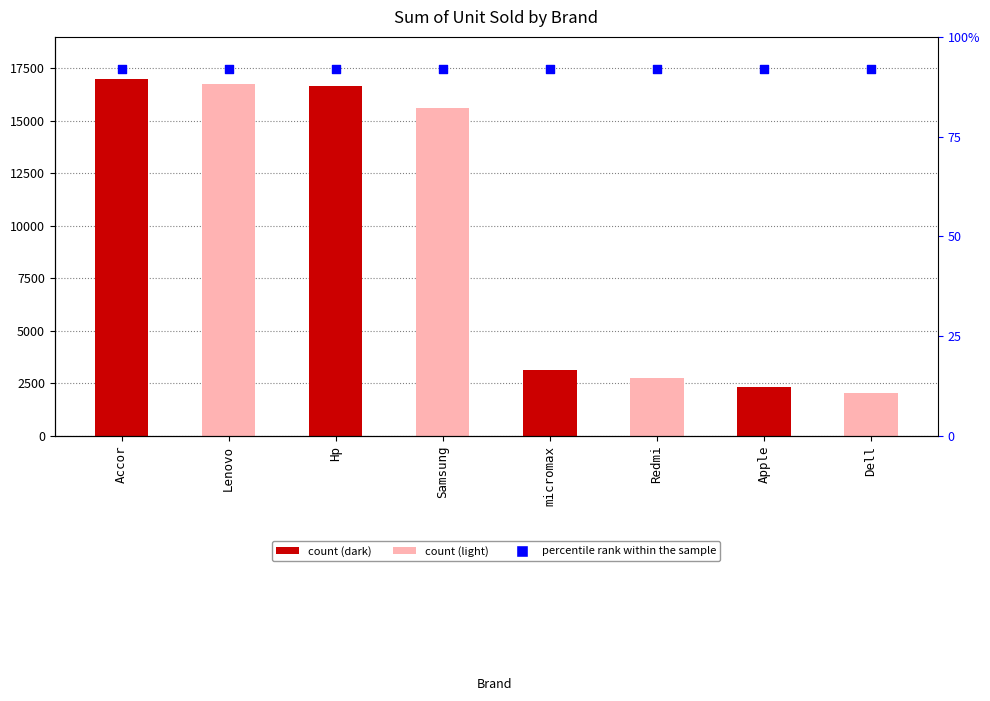

Which series contains the highest Y value?

Sum of Unit Sold